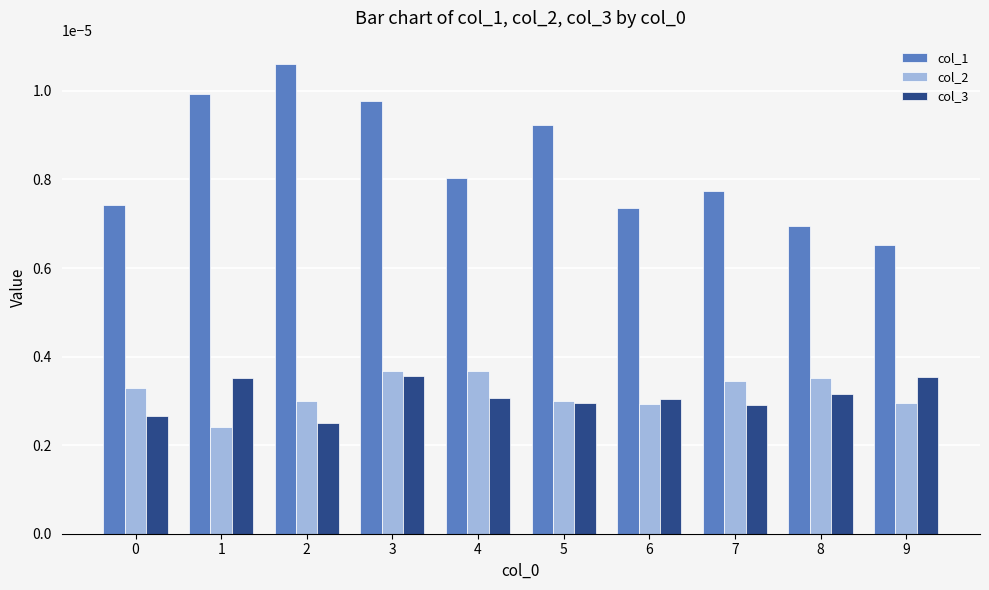

How many col_1 values are between 0 and 1?

10